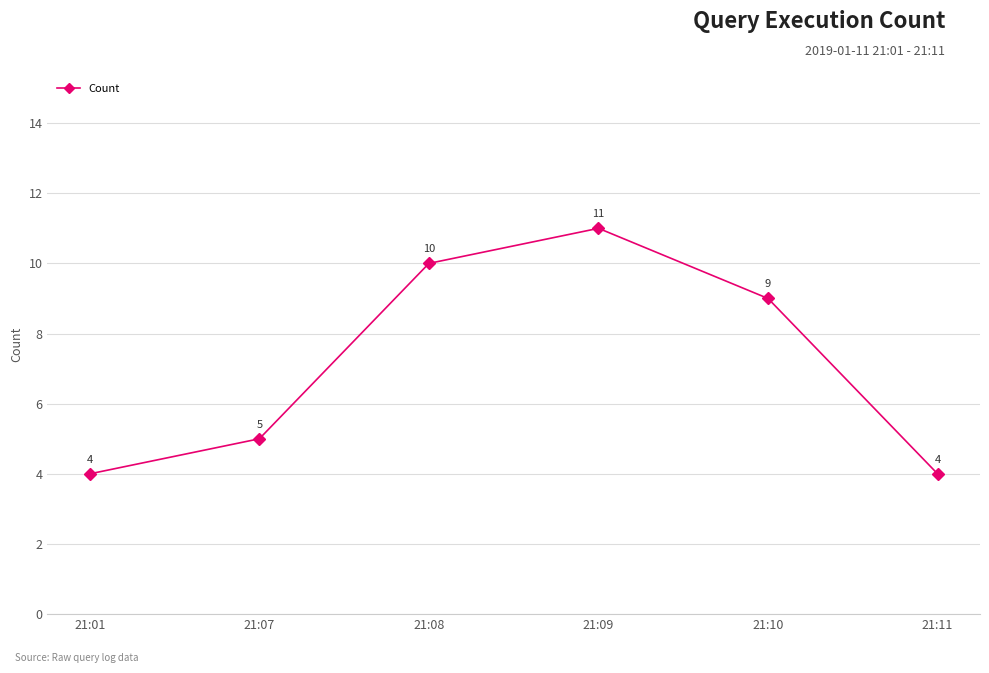

What value does the data have at 21:10?

9